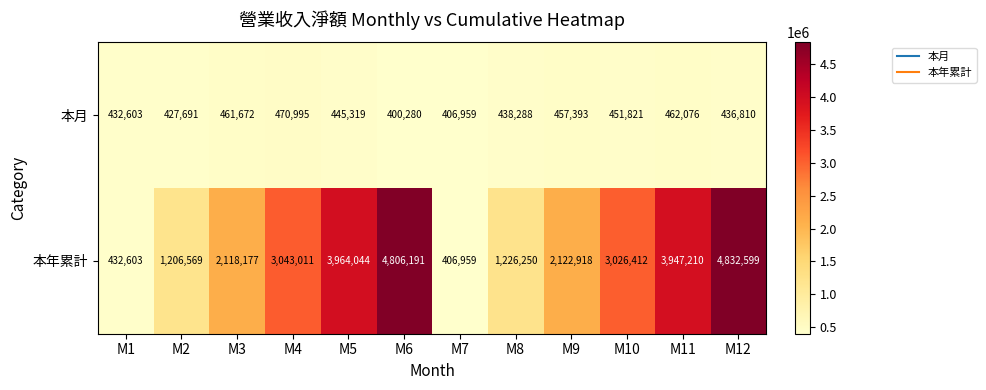

What is the greatest value displayed?

4832599